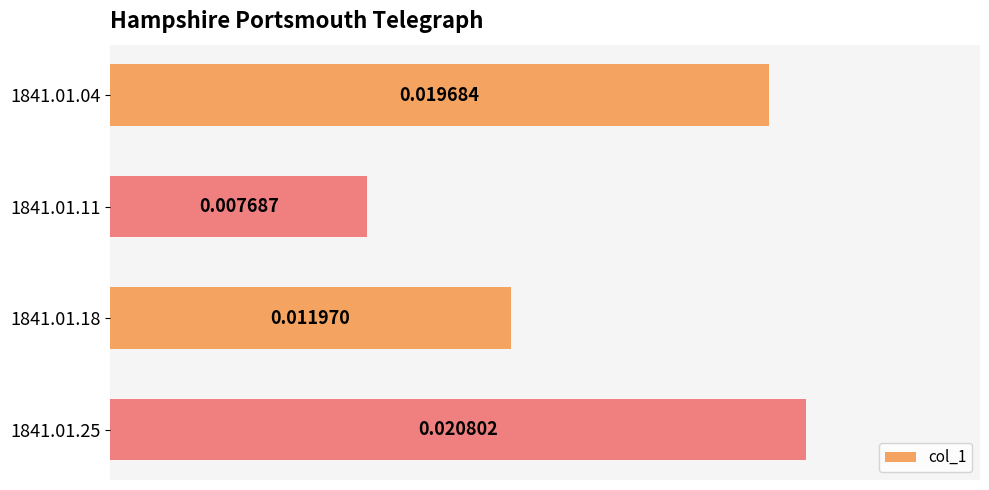

Rank the categories by value from highest to lowest.

1841.01.25, 1841.01.04, 1841.01.18, 1841.01.11